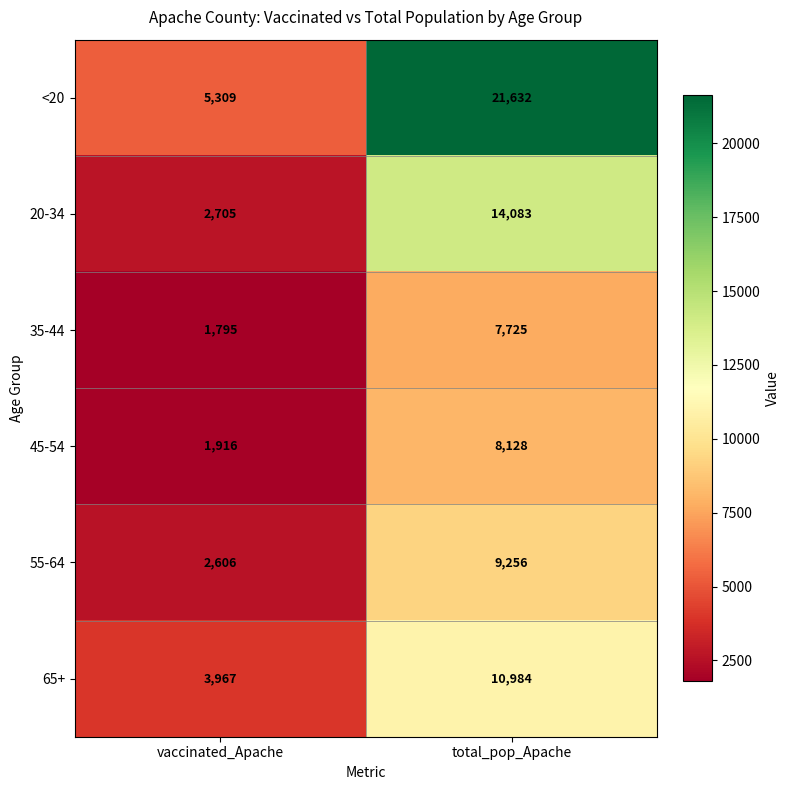

Reading right to left, extract all data points from this chart.

<20: 21632	5309
20-34: 14083	2705
35-44: 7725	1795
45-54: 8128	1916
55-64: 9256	2606
65+: 10984	3967